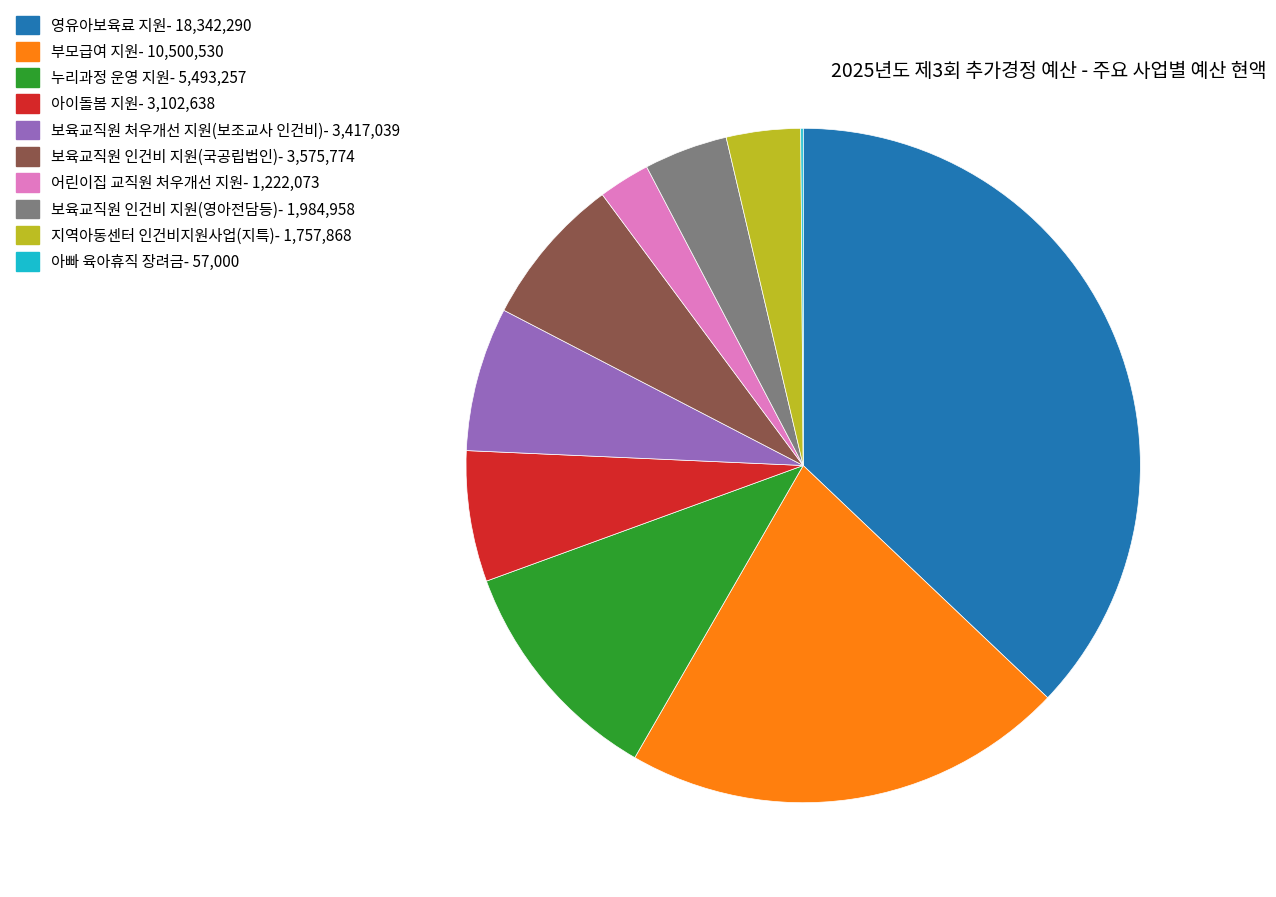

Does any single category account for the majority?

No